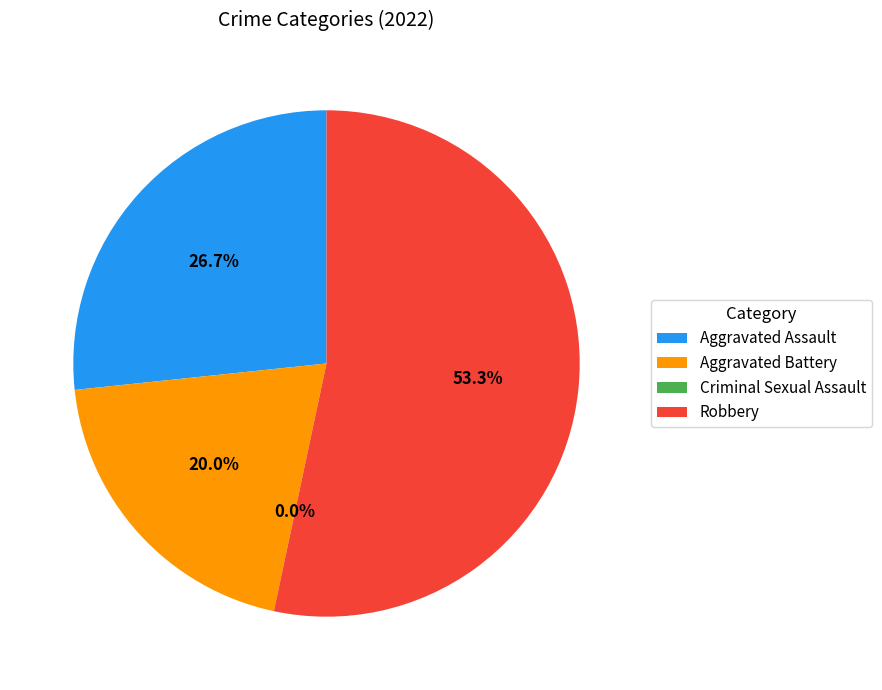

What percentage is NOT represented by Aggravated Assault?

73.3%